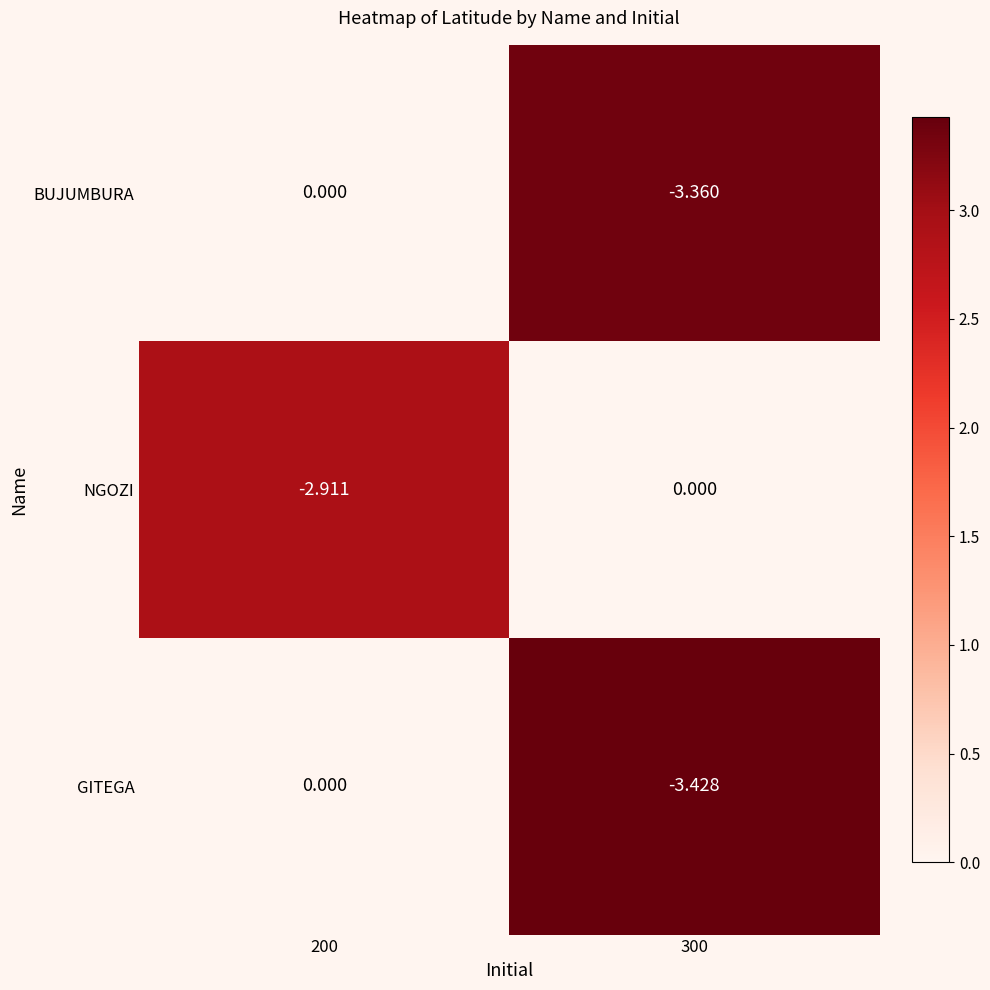

Which series has the widest spread of values?

GITEGA